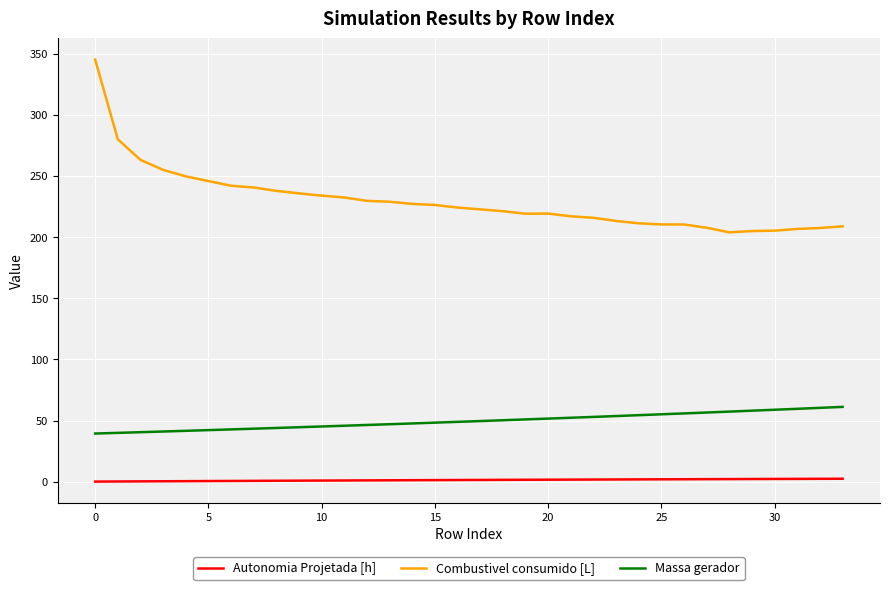

True or false: Autonomia Projetada [h] and Combustivel consumido [L] intersect in this chart.

False